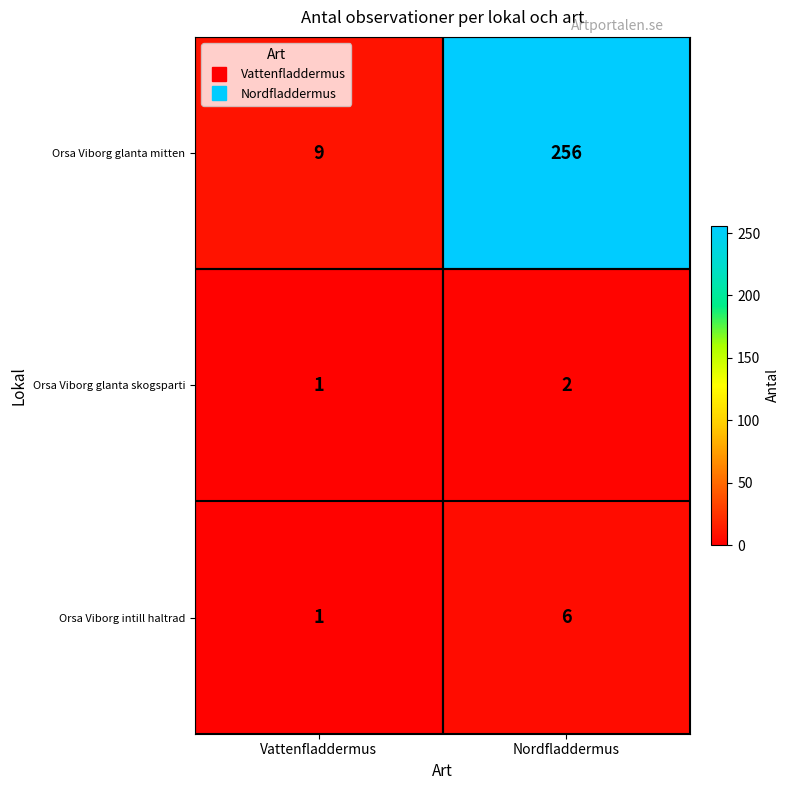

How many distinct data groups are displayed?

3